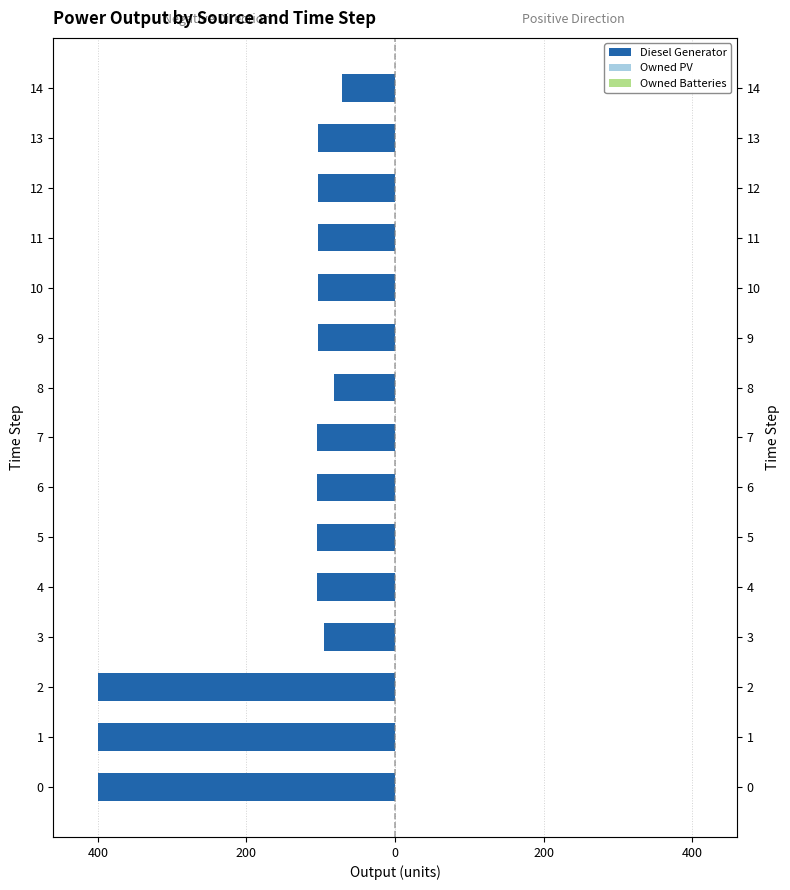

Reading left to right, list all the values displayed in this chart.

Diesel Generator: -400.0	-400.0	-400.0	-95.0	-105.0	-105.0	-105.0	-105.0	-82.0	-104.0	-104.0	-104.0	-104.0	-104.0	-72.0
Owned PV: 0.6	0.6	0.6	0.6	0.6	0.6	0.6	0.6	0.6	0.6	0.6	0.6	0.6	0.6	0.6
Owned Batteries: 0.6	0.6	0.6	0.6	0.6	0.6	0.6	0.6	0.6	0.6	0.6	0.6	0.6	0.6	0.6